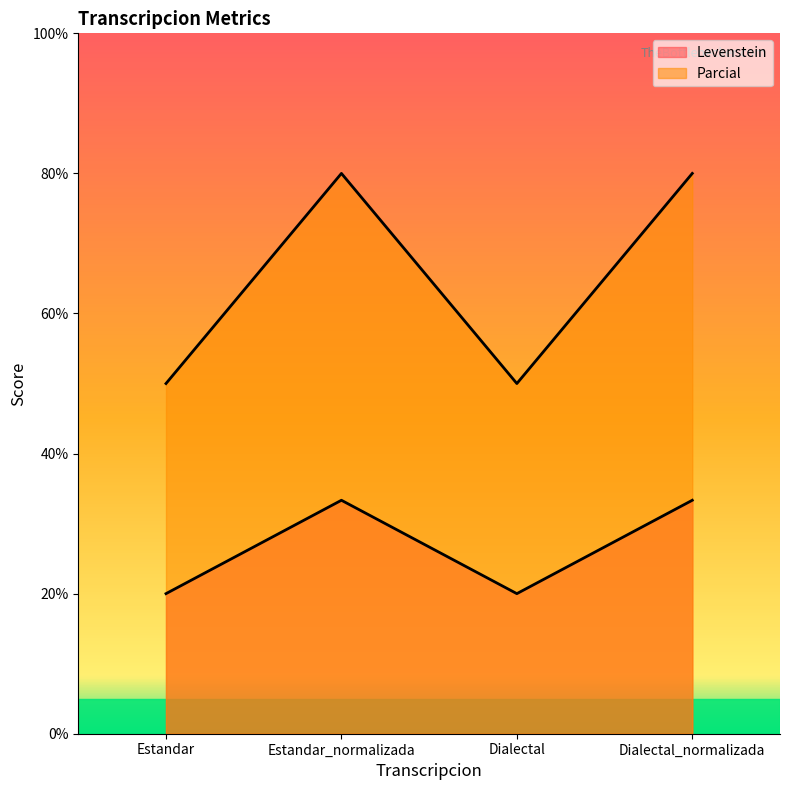

Reading right to left, list all the values displayed in this chart.

Levenstein: Dialectal_normalizada=33.3	Dialectal=20.0	Estandar_normalizada=33.3	Estandar=20.0
Parcial: Dialectal_normalizada=80.0	Dialectal=50.0	Estandar_normalizada=80.0	Estandar=50.0